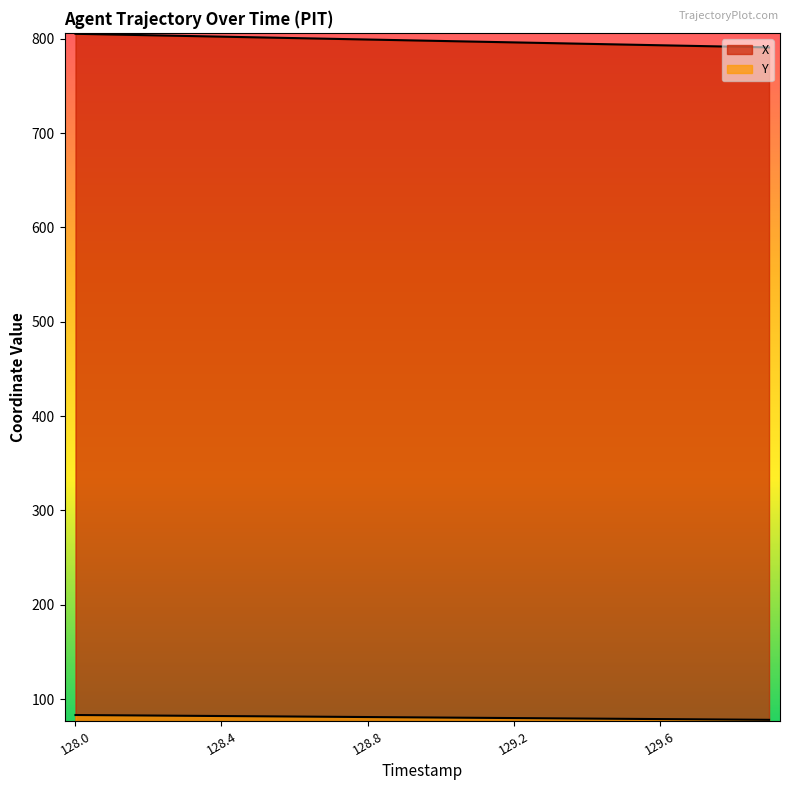

List the series in order of their overall mean, highest first.

X, Y